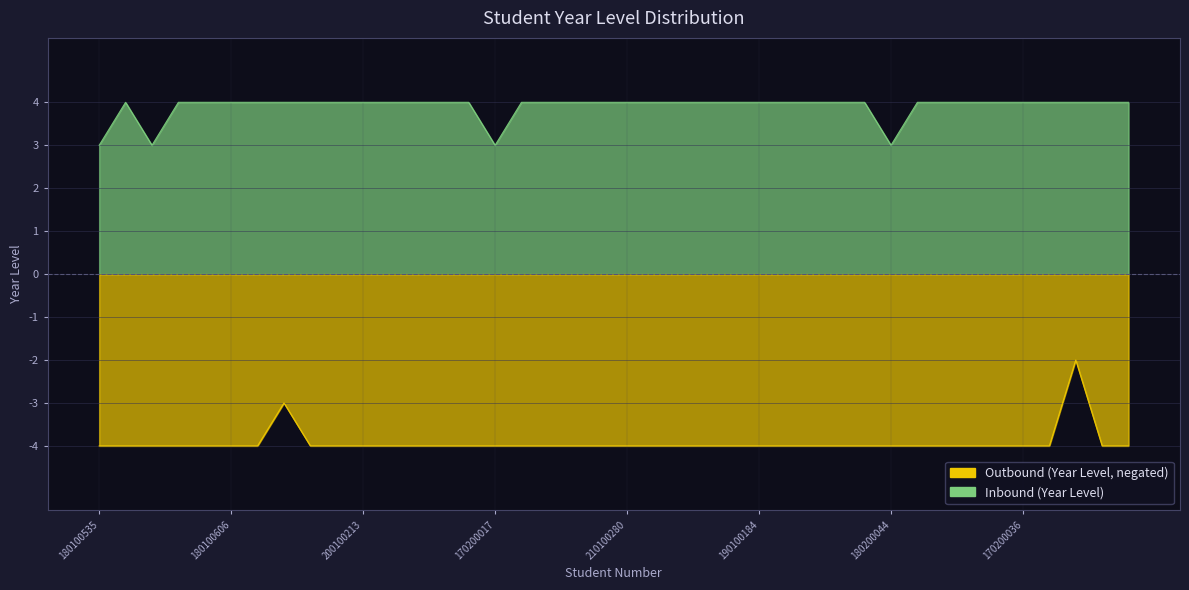

Rank the series by their average value, from lowest to highest.

Outbound, Inbound